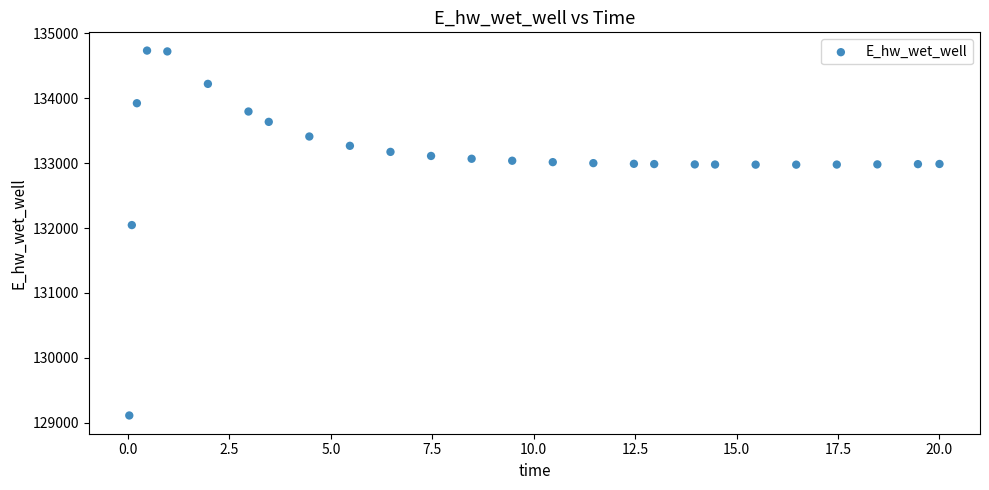

What Y value in the scatter plot is closest to 131923?

132045.7